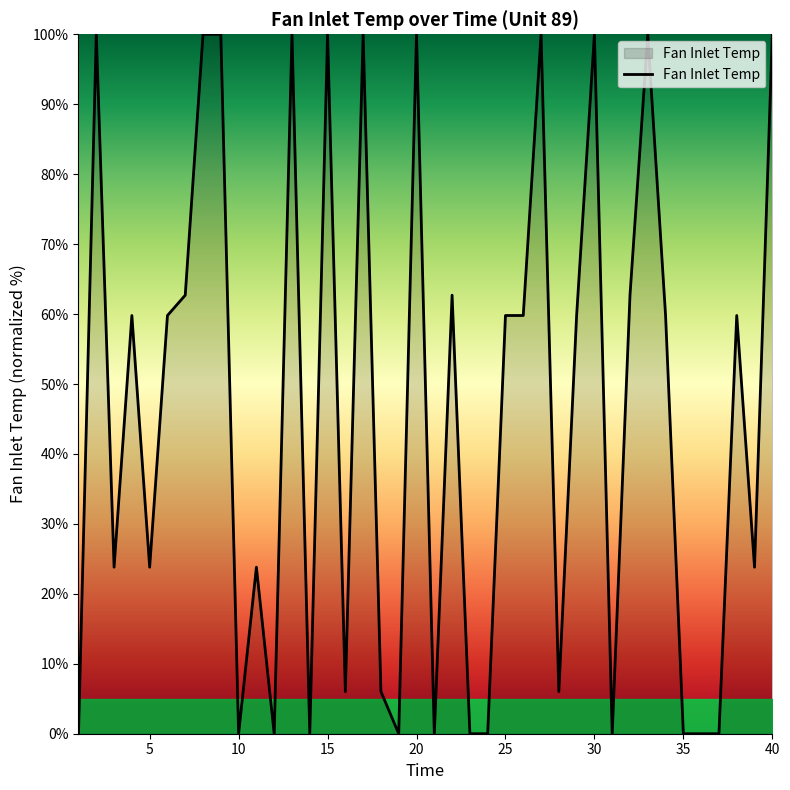

What is the greatest value displayed?

100.0